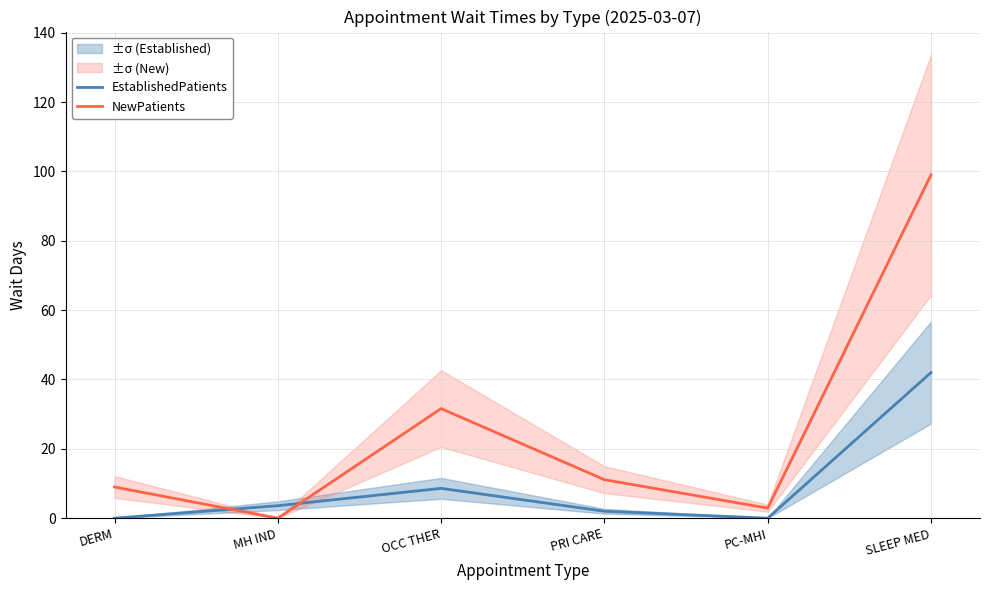

List the series in order of their peak value, highest first.

NewPatients, EstablishedPatients